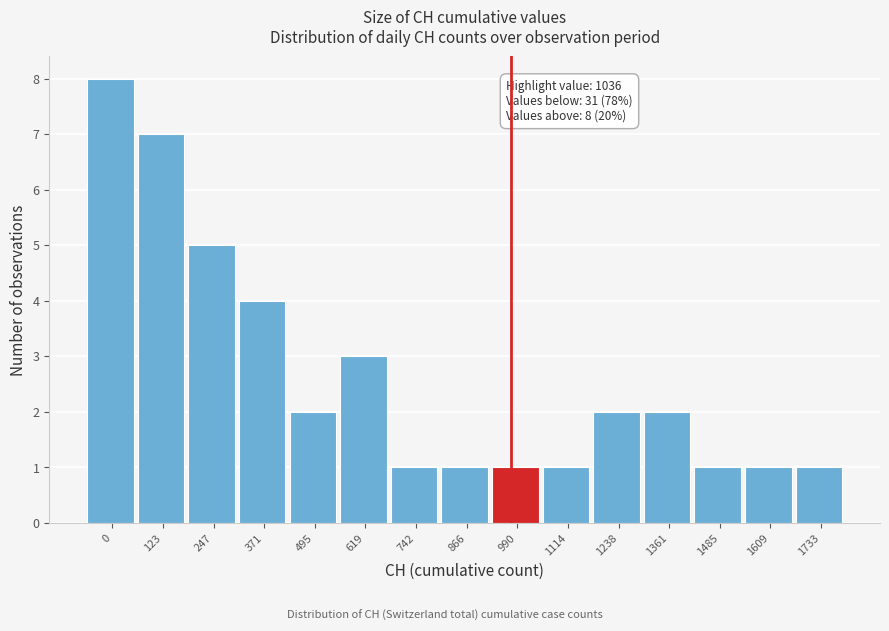

Reading left to right, transcribe all the data shown in this chart.

8	7	5	4	2	3	1	1	1	1	2	2	1	1	1